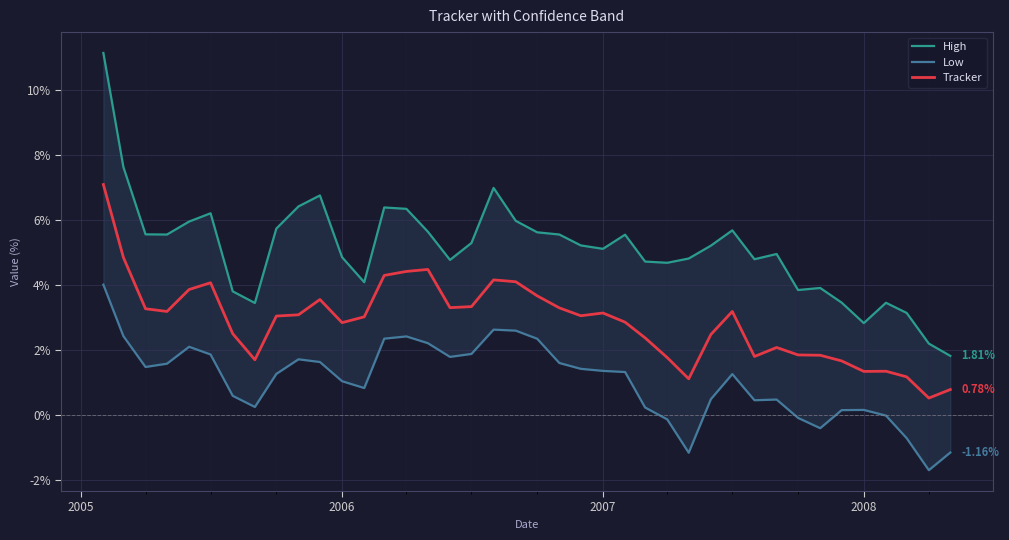

How many lines are shown in the chart?

3